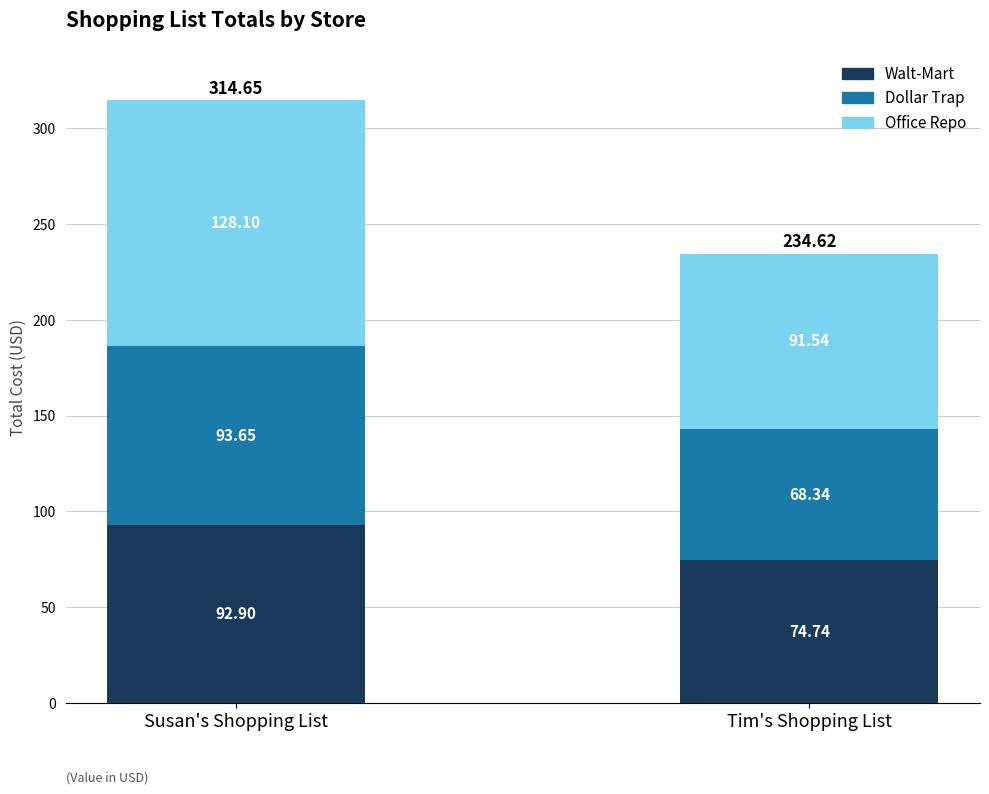

How many data points in Walt-Mart are less than 92?

1